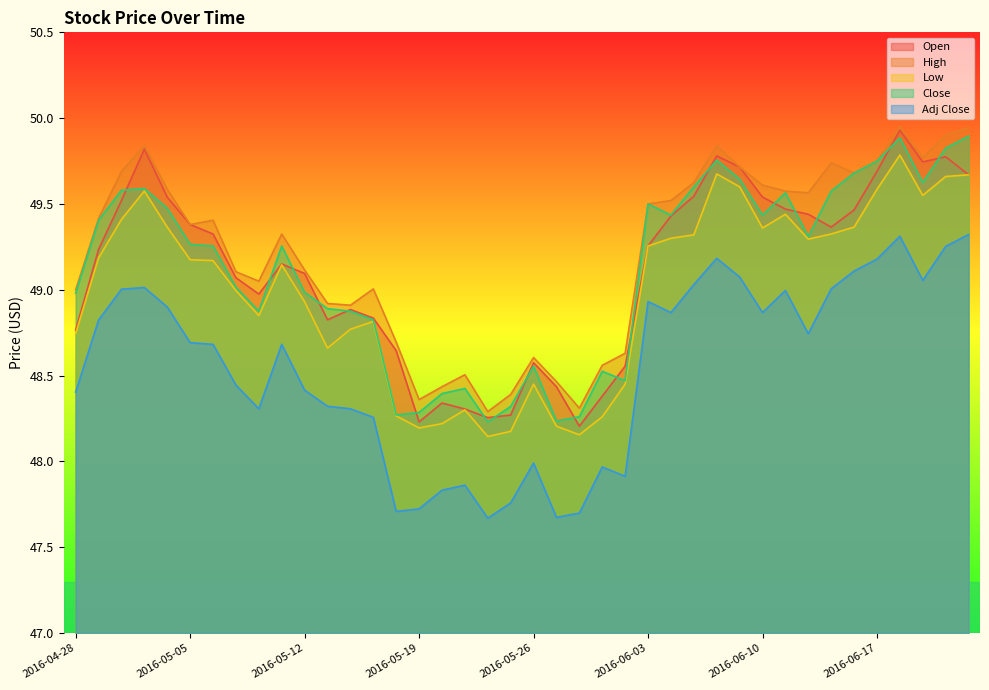

The Low series shows 70.8 at 2016-05-04. True or false?

False